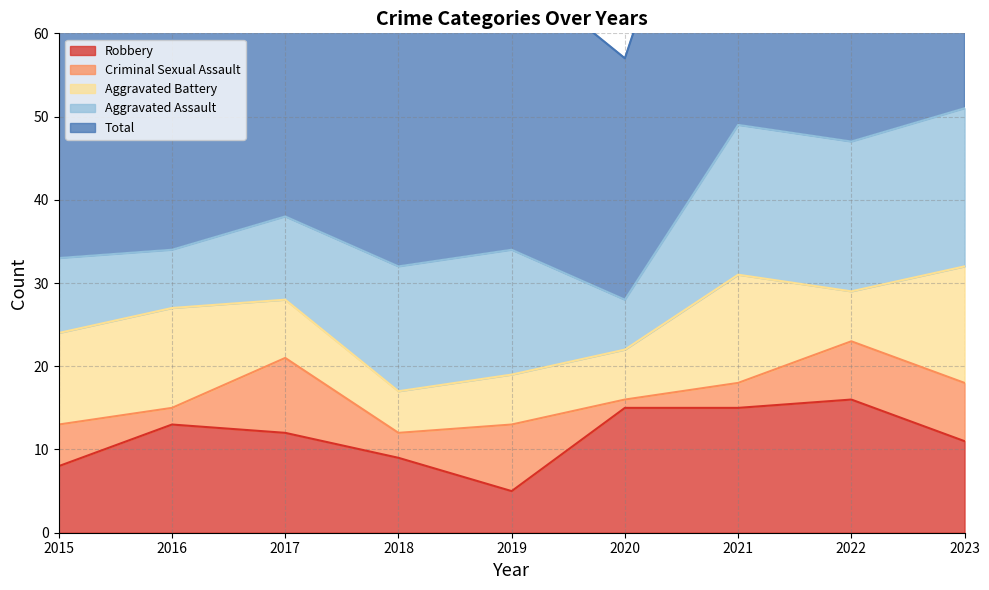

What is the sum of the Robbery values at 2023 and 2022?

27